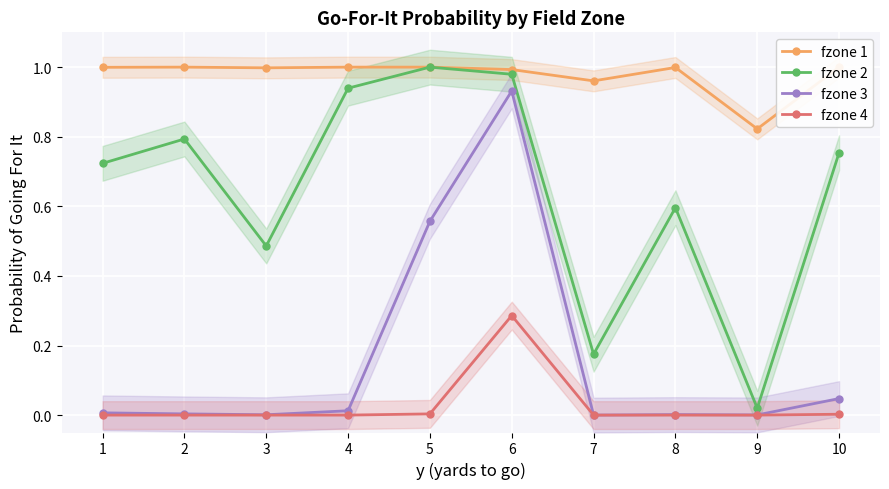

What is the difference between the maximum and minimum values in the fzone 4 series?

0.3